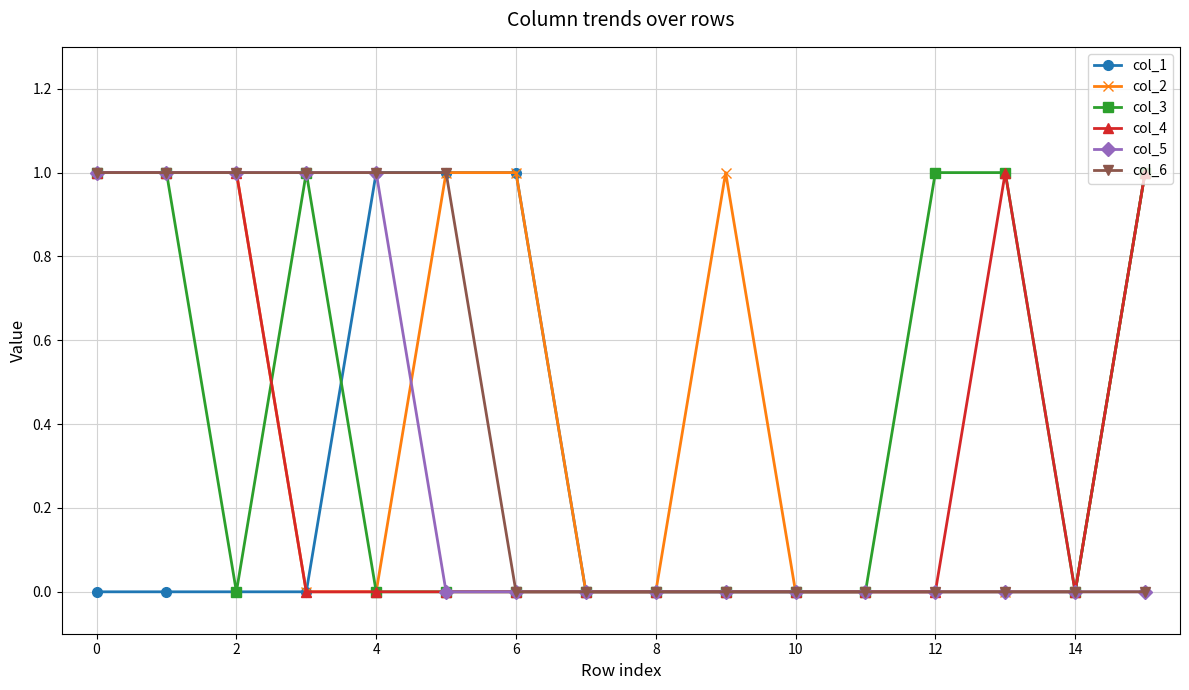

What is the greatest value displayed?

1